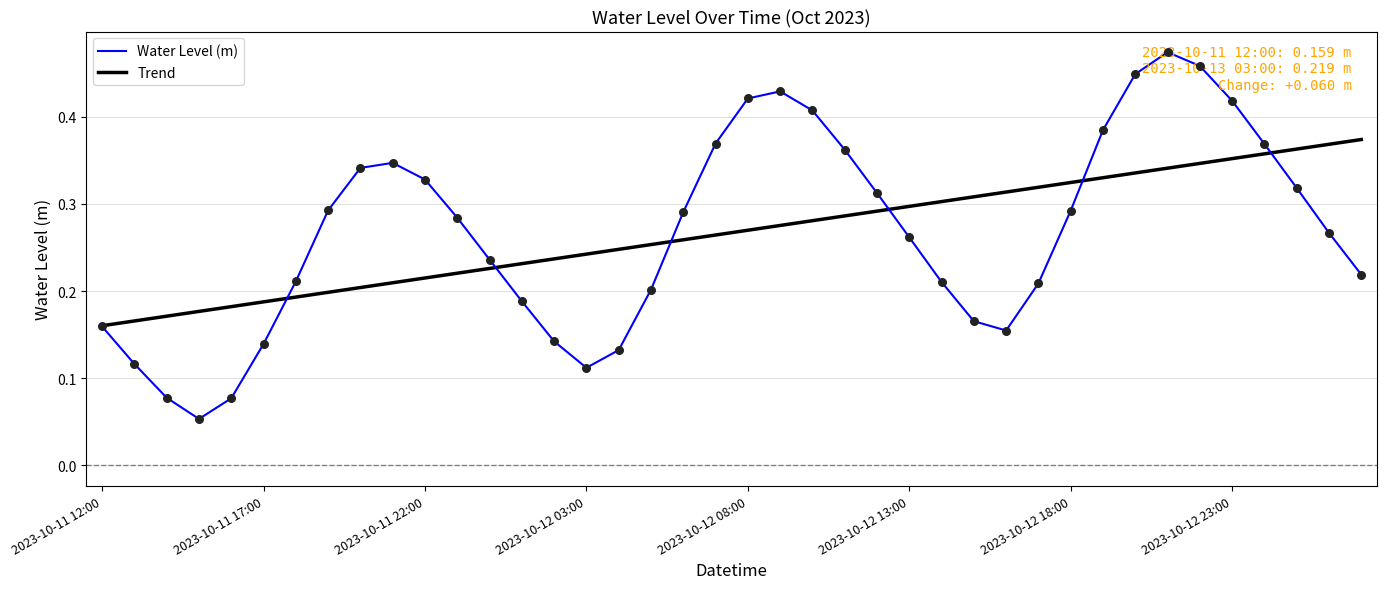

What are all the series names shown in the legend?

Water Level (m), Trend